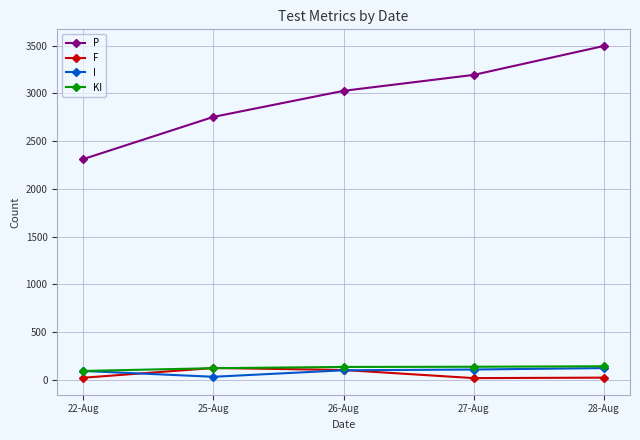

Is this an area chart (filled region under the line)?

No